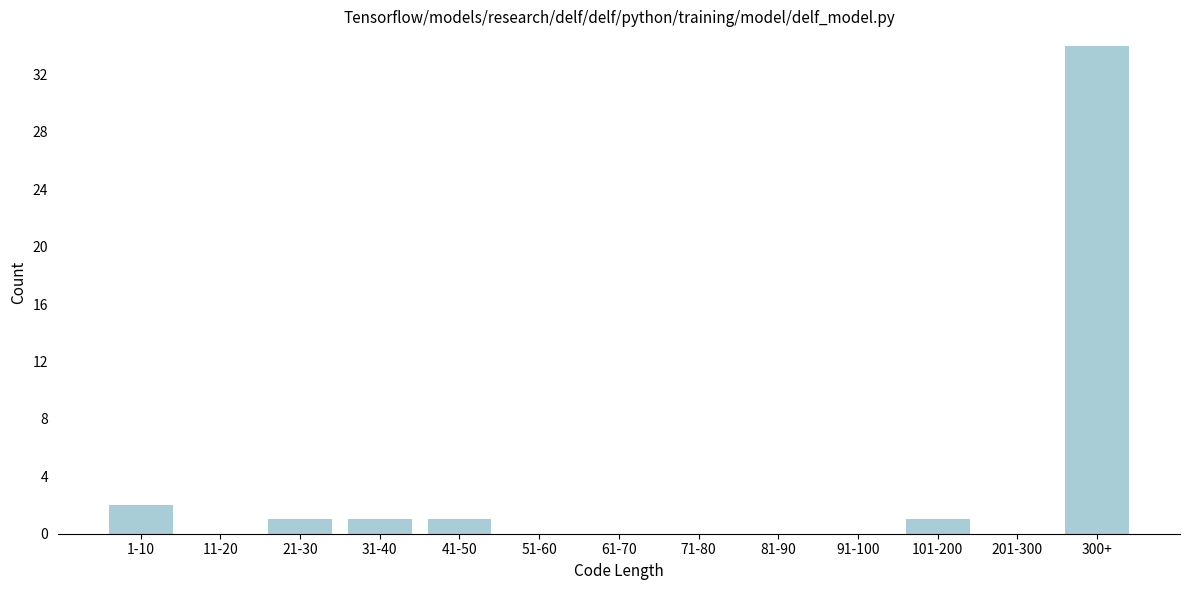

Reading right to left, list all the values displayed in this chart.

300+=34	201-300=0	101-200=1	91-100=0	81-90=0	71-80=0	61-70=0	51-60=0	41-50=1	31-40=1	21-30=1	11-20=0	1-10=2